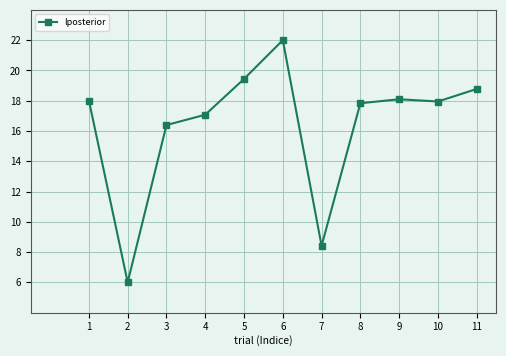

Which label corresponds to the largest value in the chart?

6